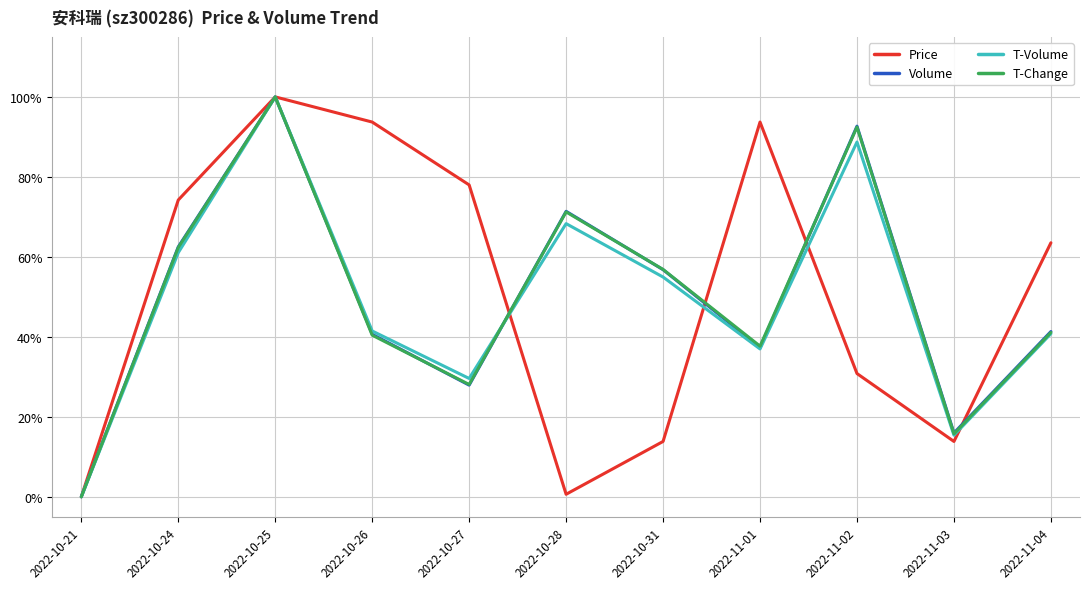

What are all the series names shown in the legend?

Price, Volume, T-Volume, T-Change